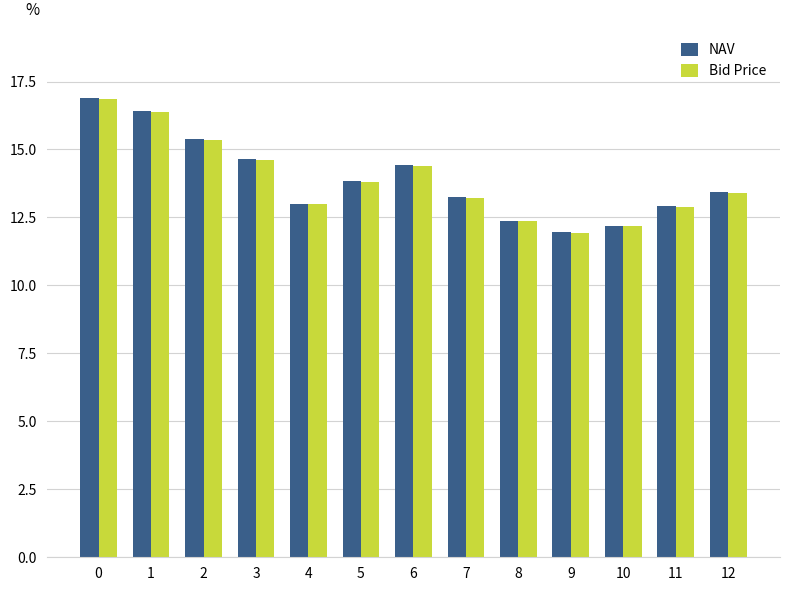

At which label is NAV closest to 14?

5